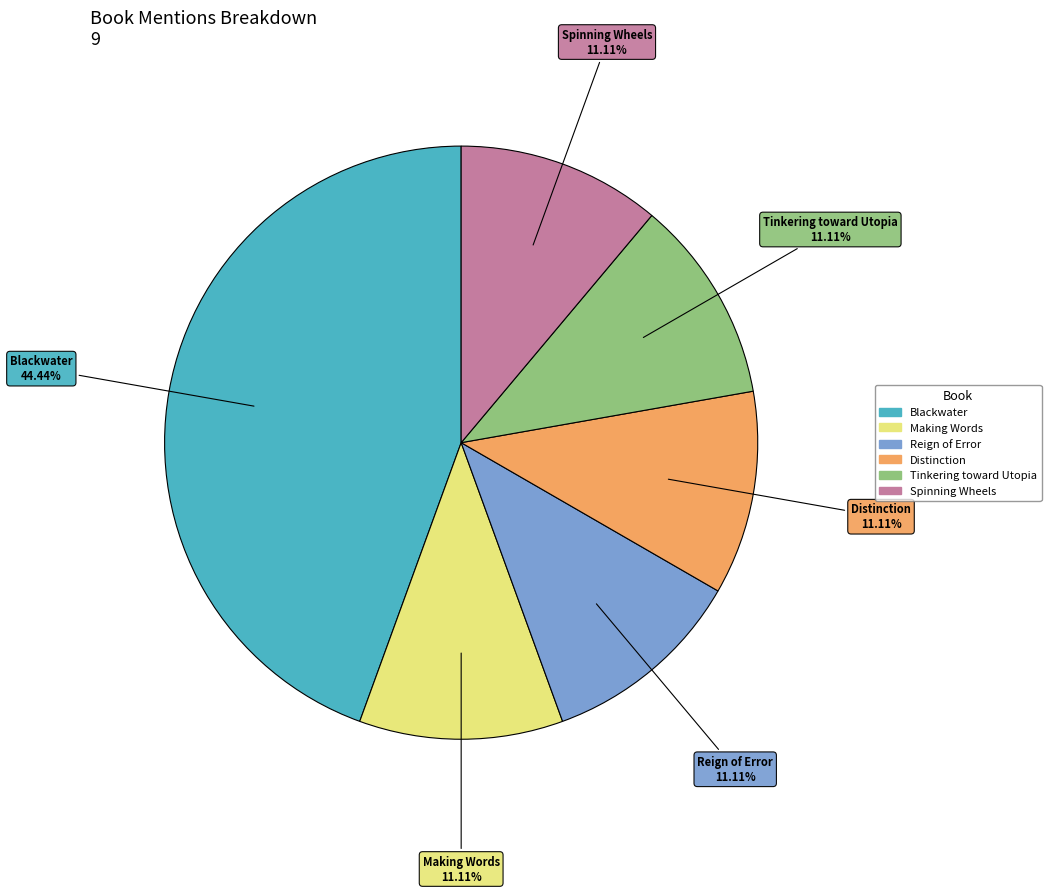

Which category has the biggest portion of the pie?

Blackwater